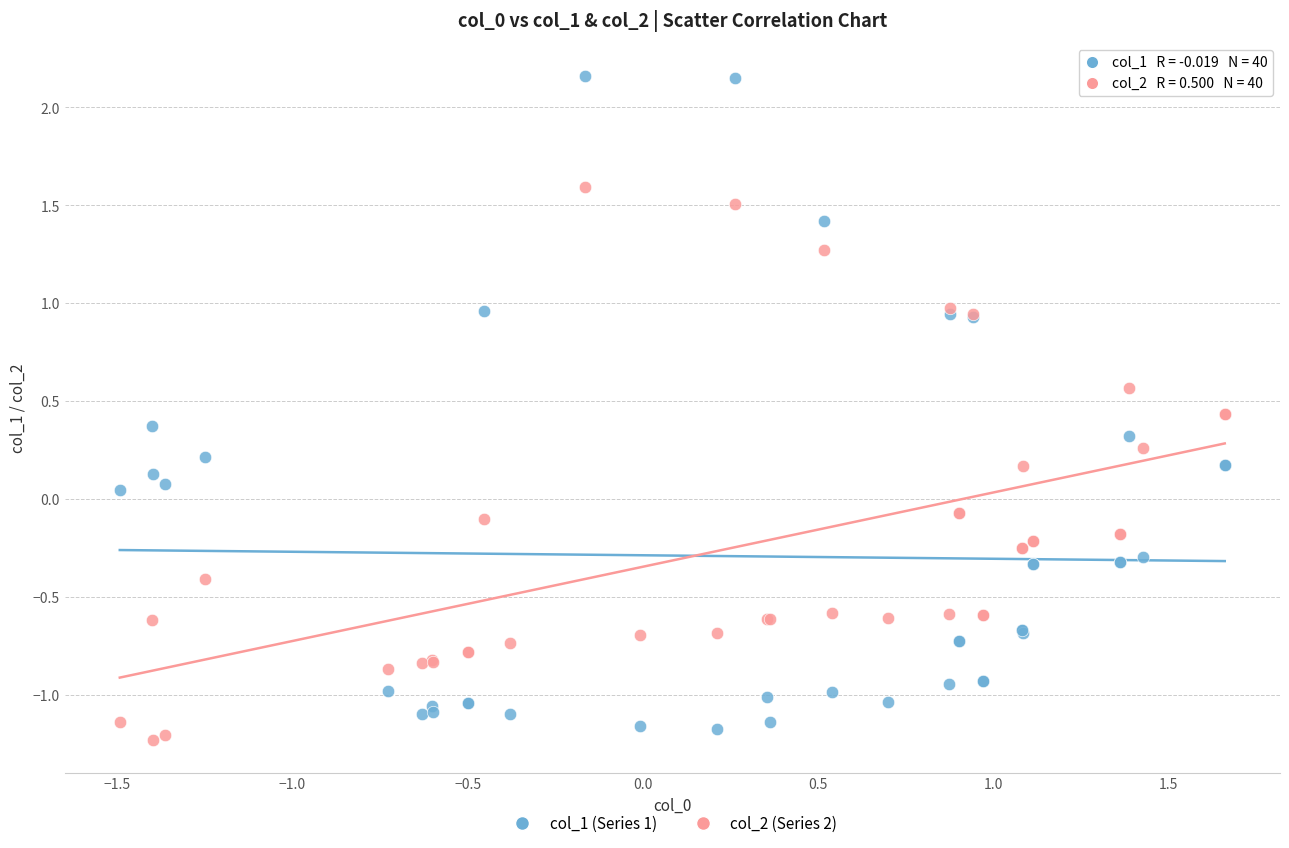

Which series contains the lowest Y value?

col_2 (Series 2)